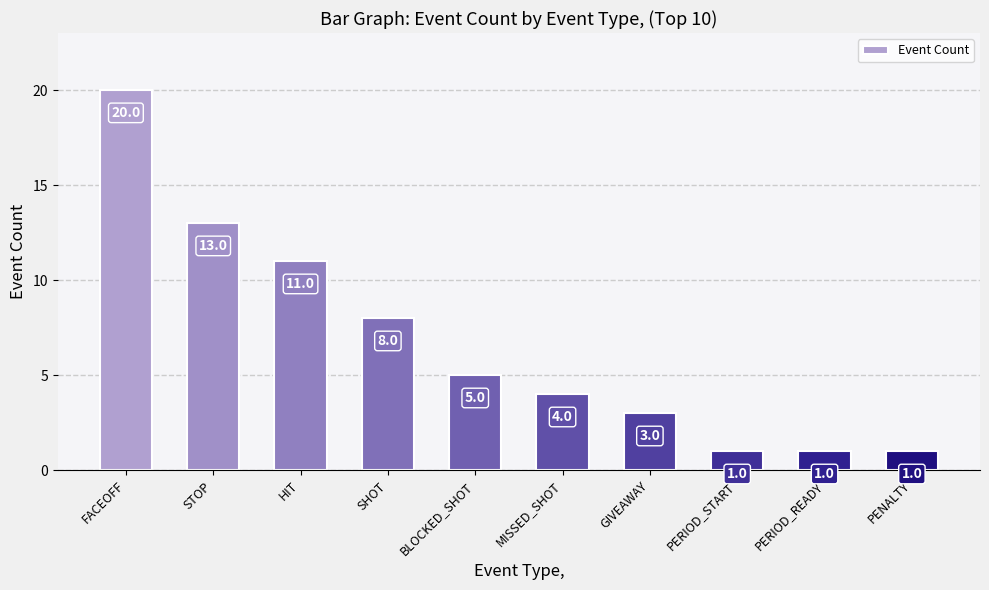

What is the greatest value displayed?

20